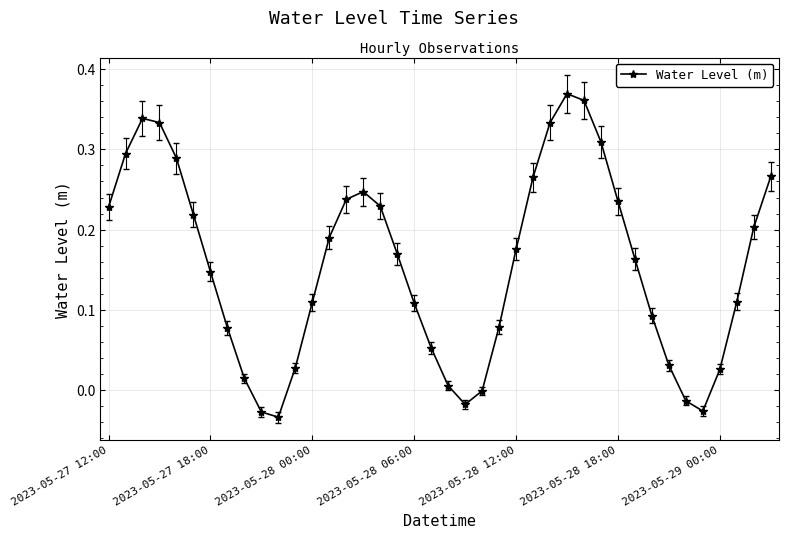

True or false: the data has more than 0 interior local peaks.

True